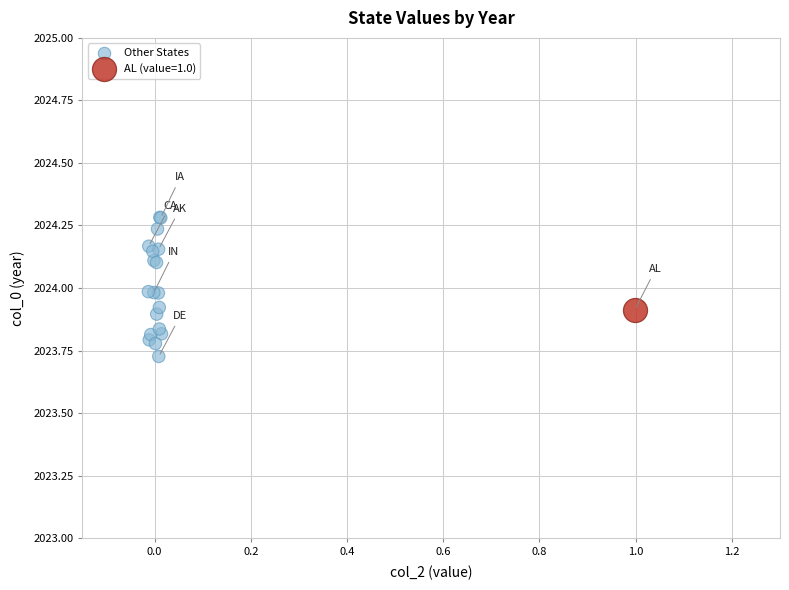

What are all the series names shown in the legend?

Other States, AL (value=1.0)